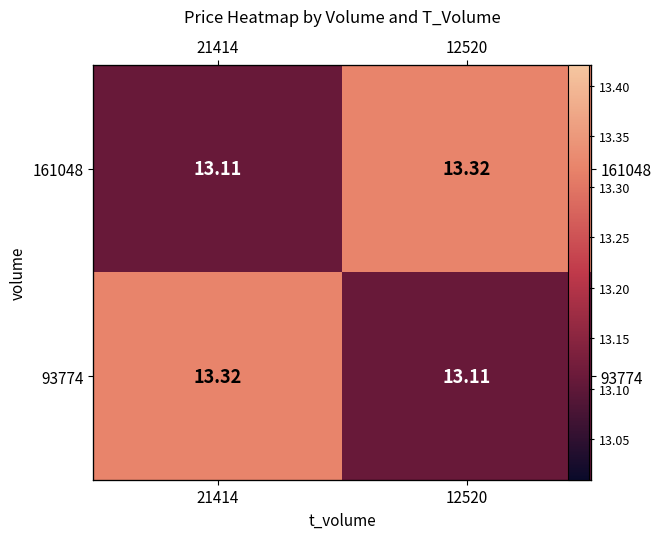

The 161048 series shows 20.8 at 12520. True or false?

False